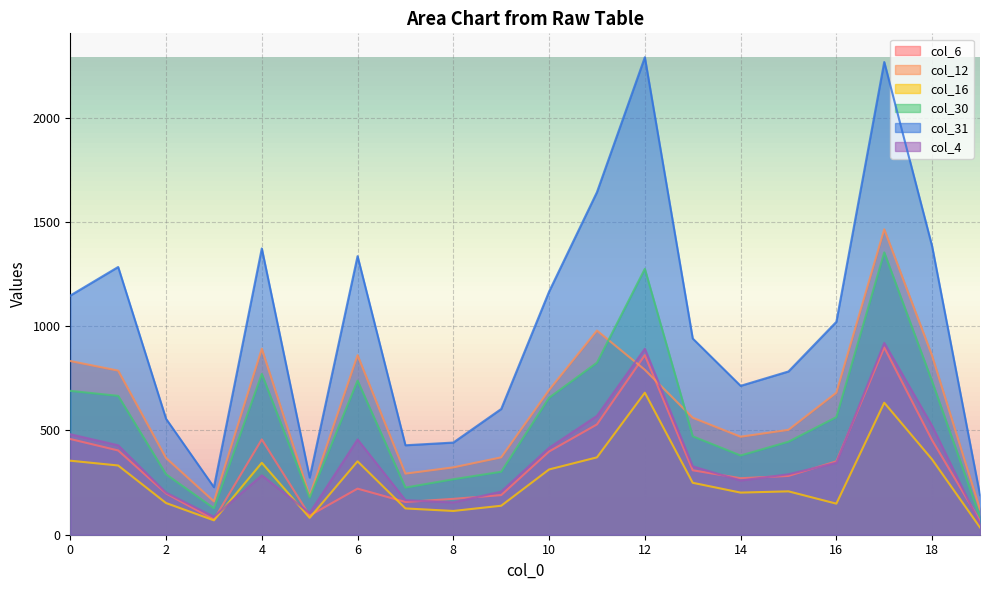

Which series has the largest total across all categories?

col_31